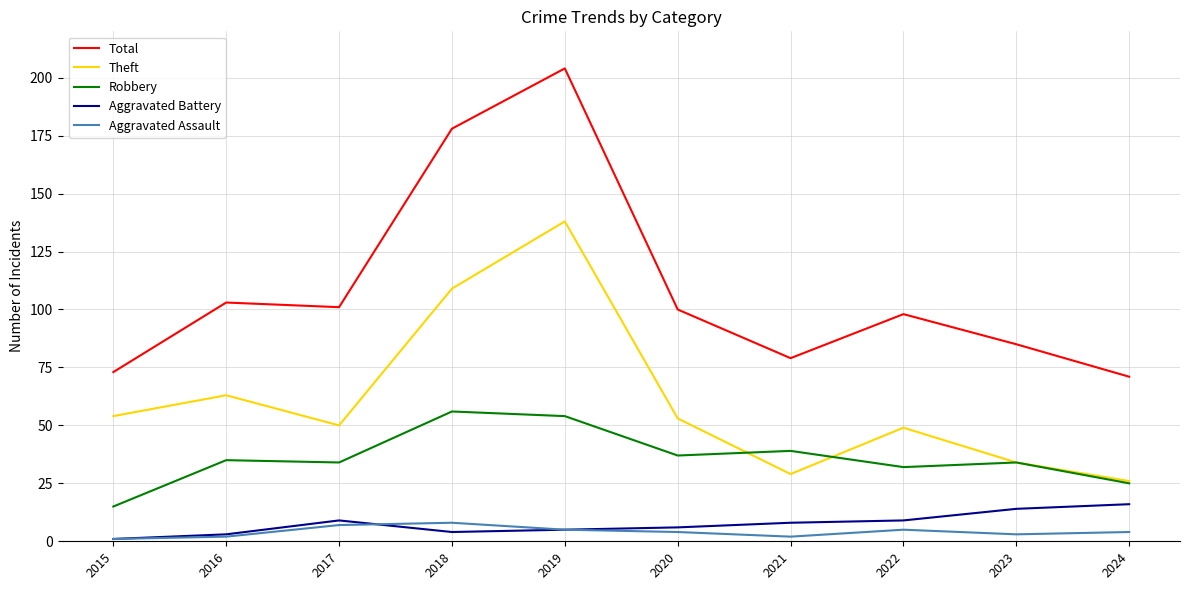

True or false: Aggravated Assault and Theft intersect in this chart.

False